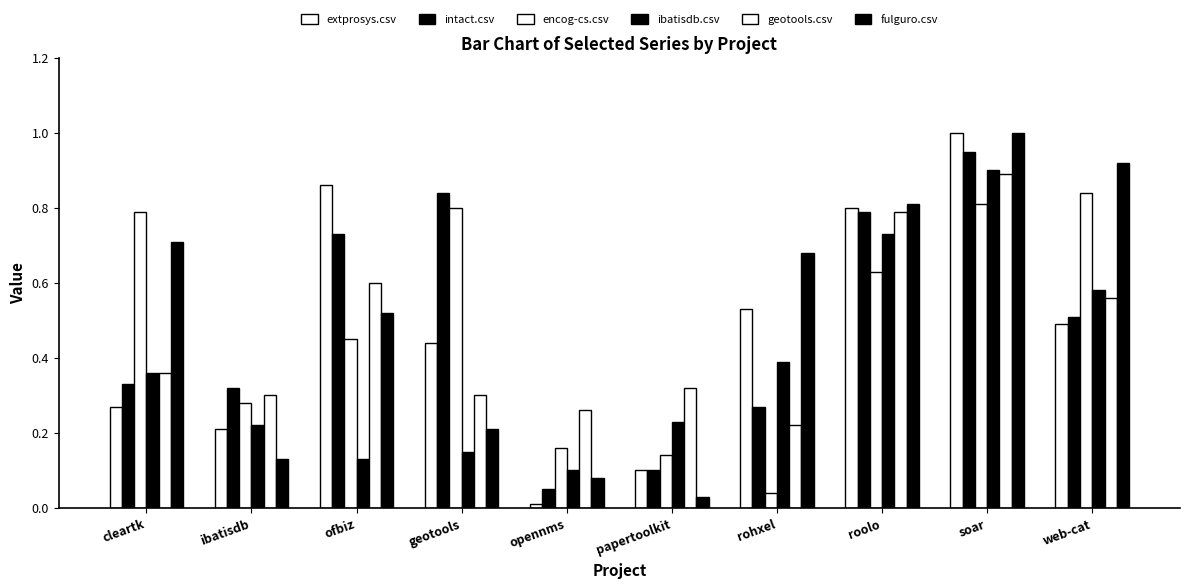

How many bars are there in each group?

6